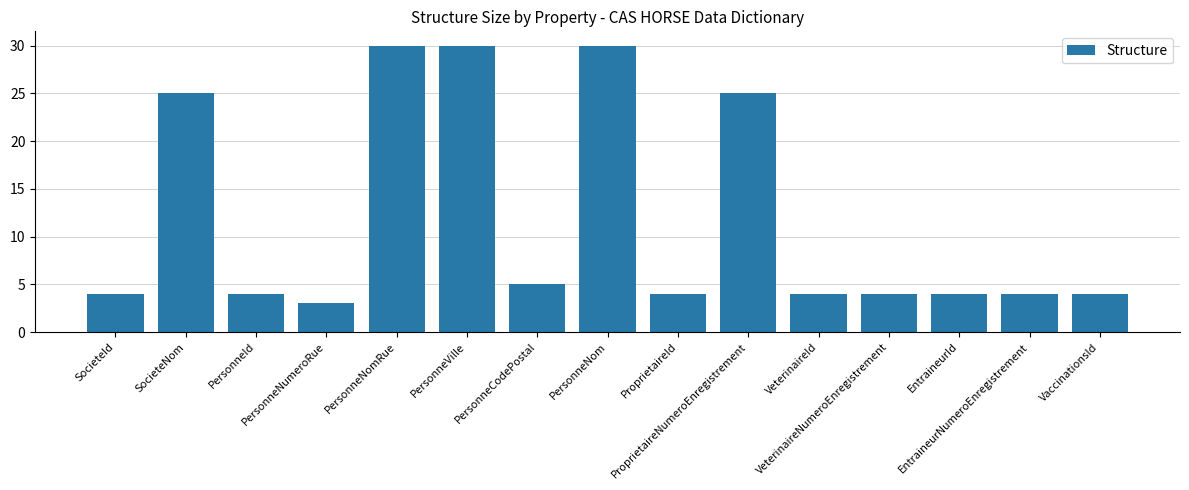

Reading left to right, transcribe all the data shown in this chart.

SocieteId=4	SocieteNom=25	PersonneId=4	PersonneNumeroRue=3	PersonneNomRue=30	PersonneVille=30	PersonneCodePostal=5	PersonneNom=30	ProprietaireId=4	ProprietaireNumeroEnregistrement=25	VeterinaireId=4	VeterinaireNumeroEnregistrement=4	EntraineurId=4	EntraineurNumeroEnregistrement=4	VaccinationsId=4